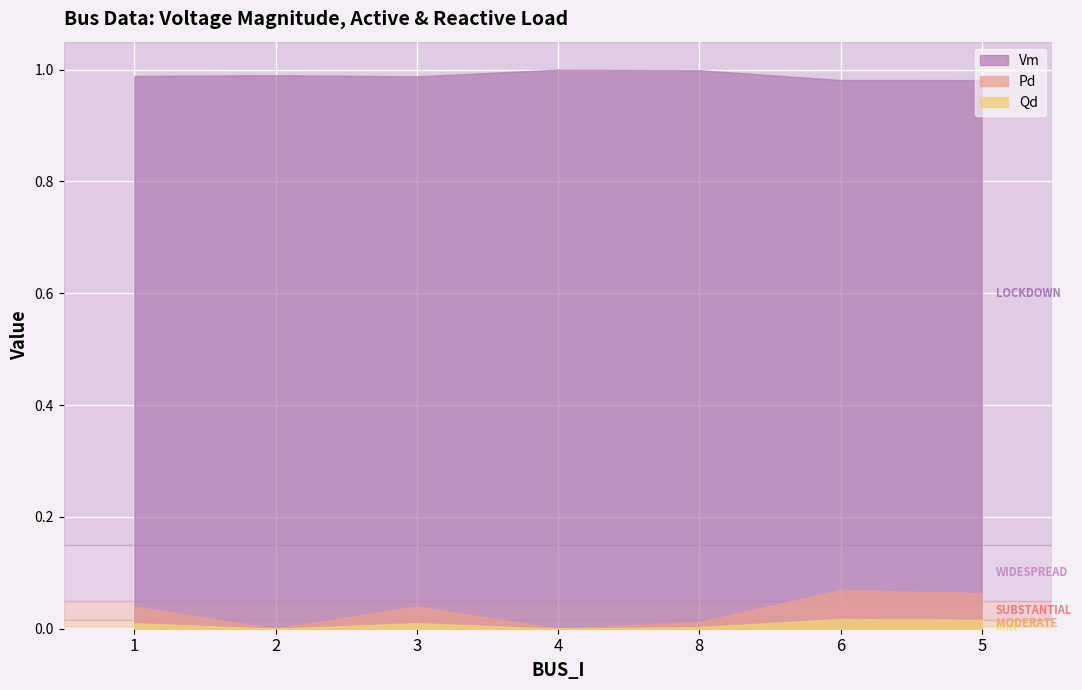

What is the spread (max minus min) of values at 3?

1.0